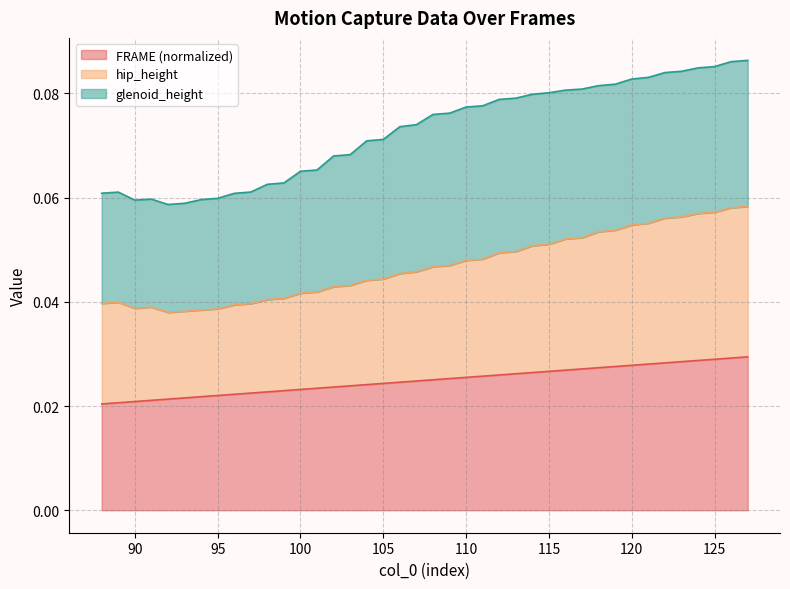

Does the chart have visible grid lines?

Yes